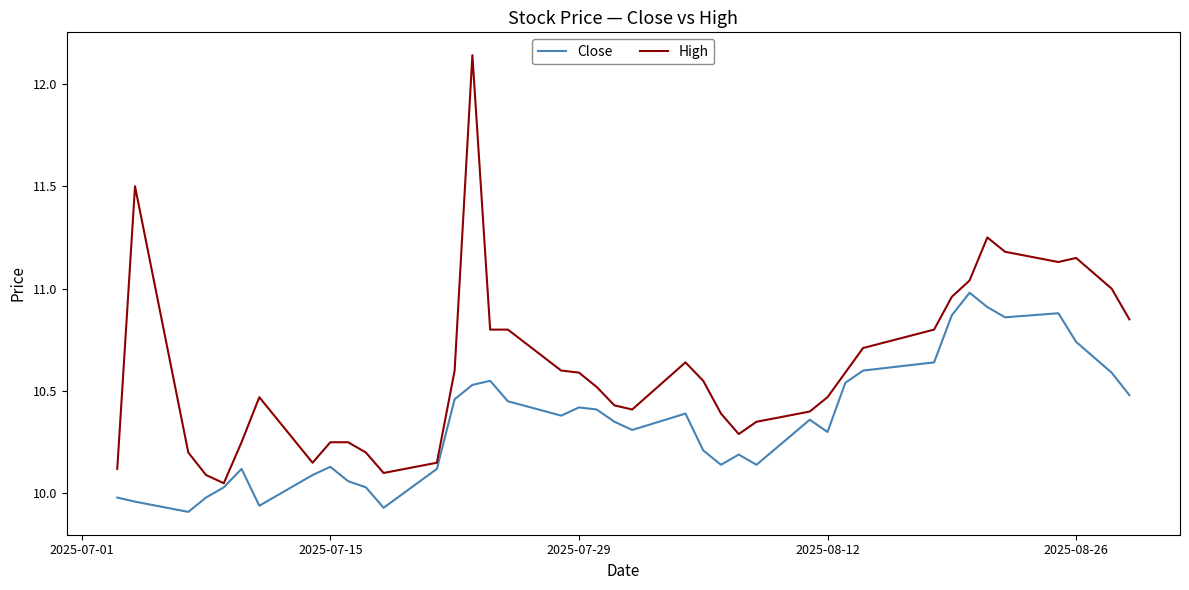

True or false: Close and High cross at least once.

False